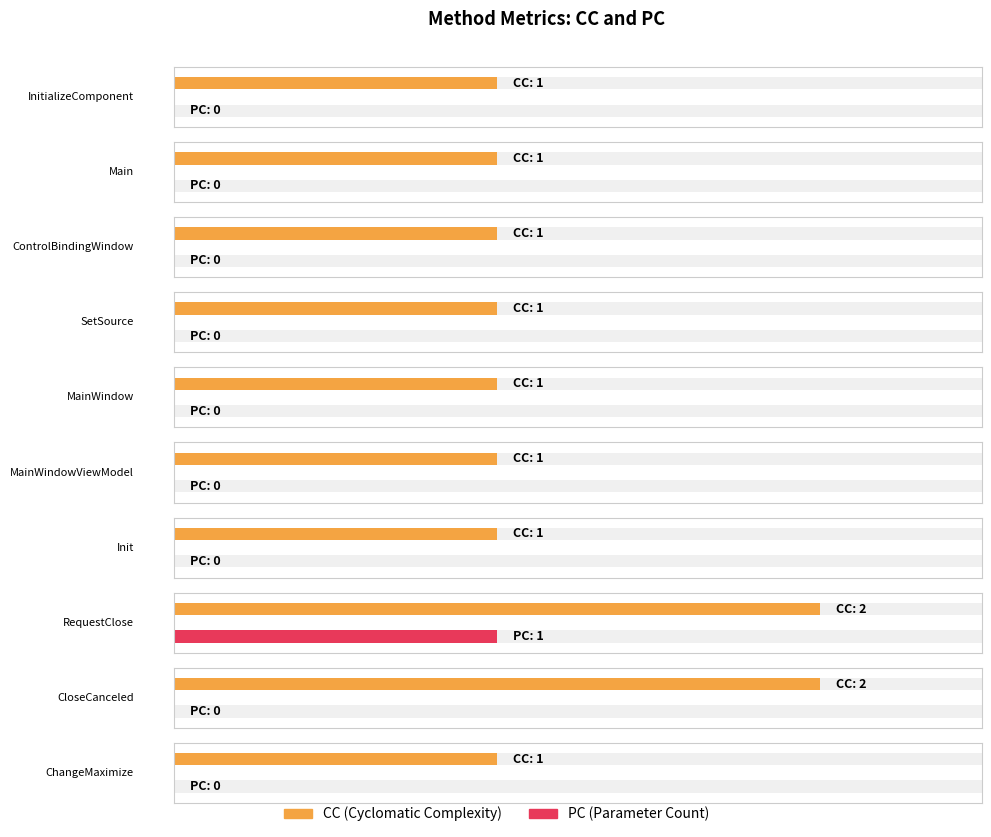

Rank the series at SetSource from highest to lowest value.

CC, PC